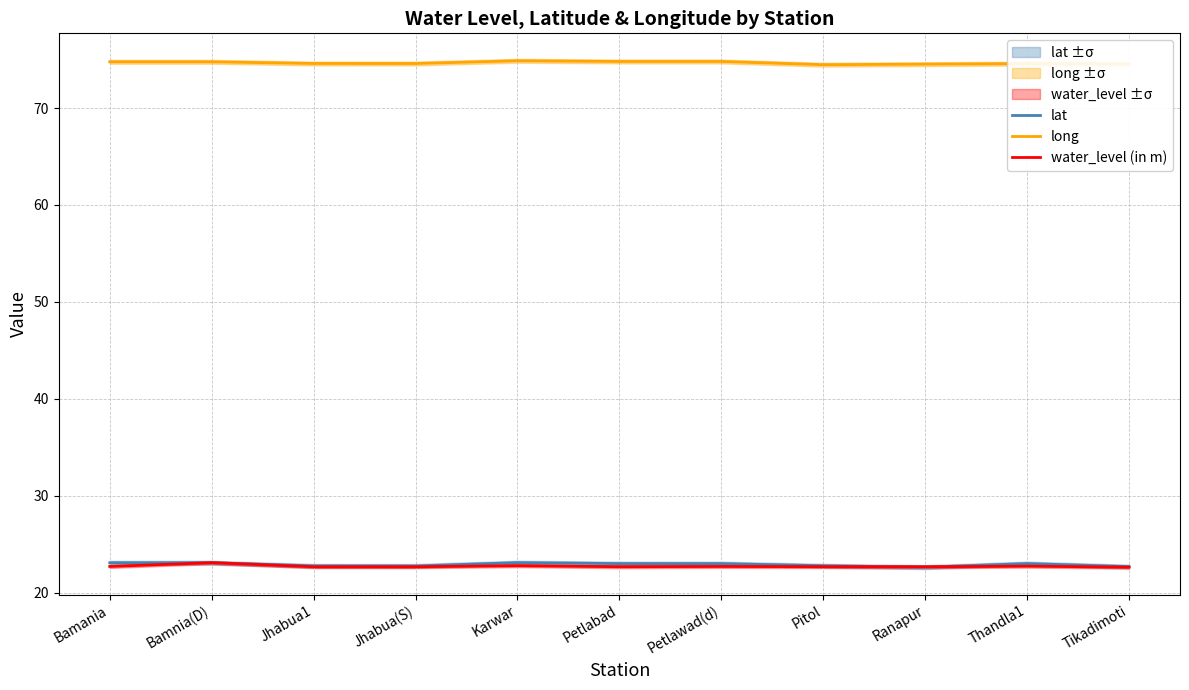

How many lines are shown in the chart?

3